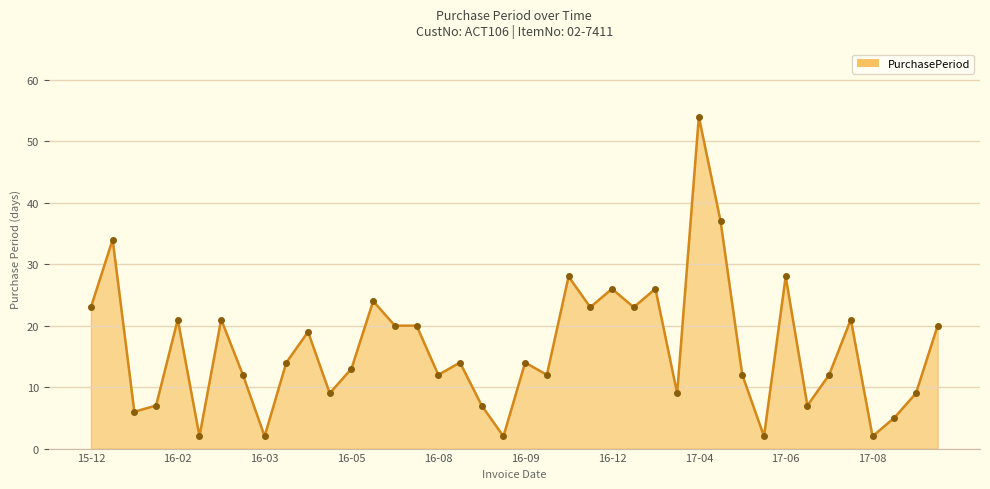

What is the maximum value shown in the chart?

54